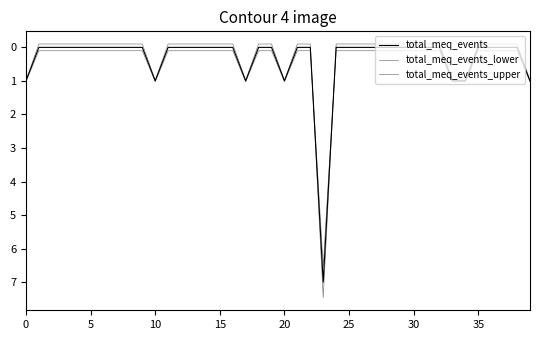

True or false: total_meq_events_upper and total_meq_events cross at least once.

True